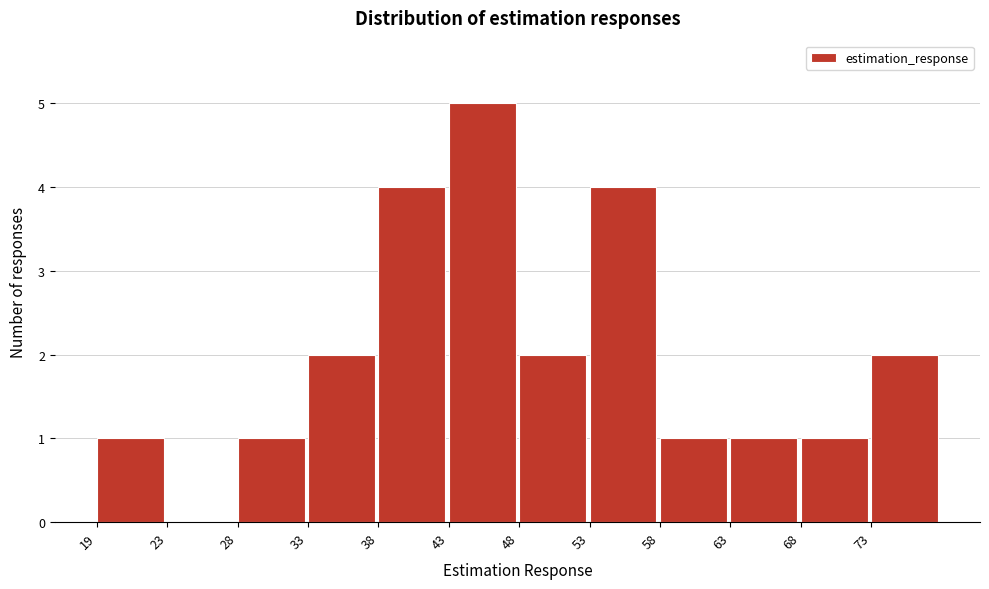

Reading left to right, what are all the values shown in this chart?

19=1	23=0	28=1	33=2	38=4	43=5	48=2	53=4	58=1	63=1	68=1	73=2